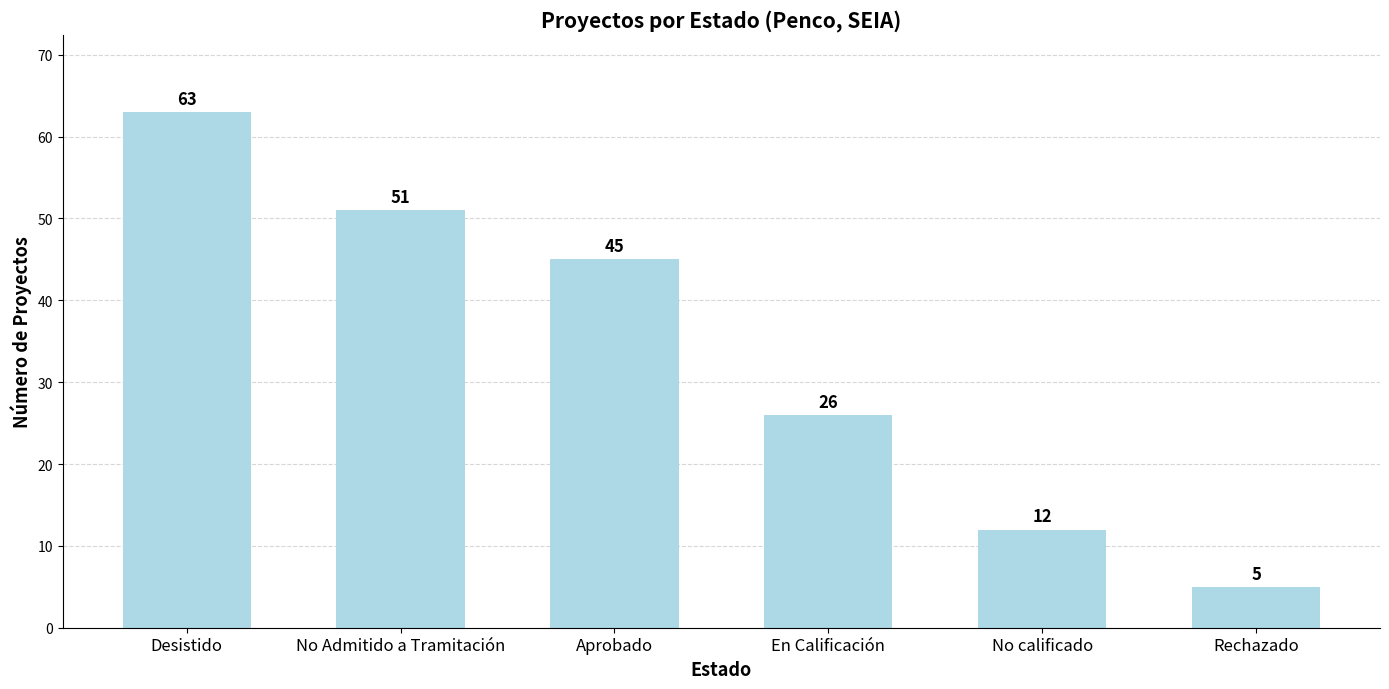

Reading left to right, list all the values displayed in this chart.

63	51	45	26	12	5